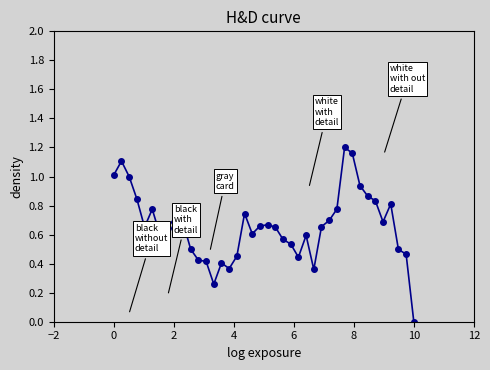

True or false: there are more than 2 points higher than both neighbors.

True